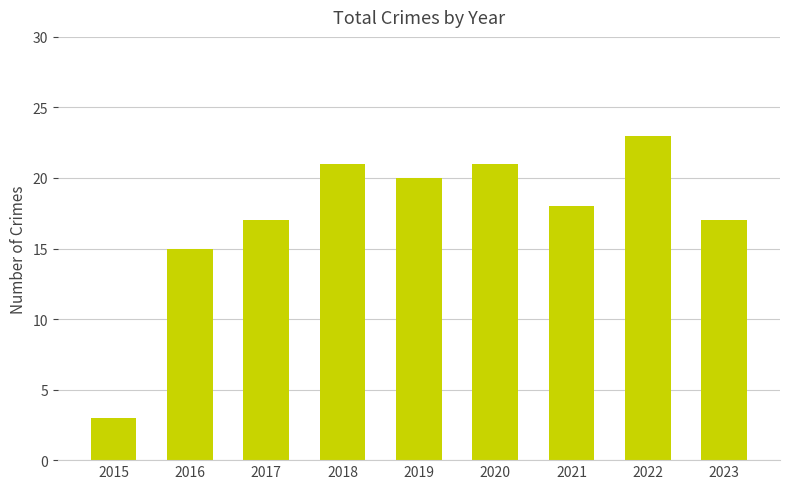

What is the change in value from 2015 to 2022?

+20